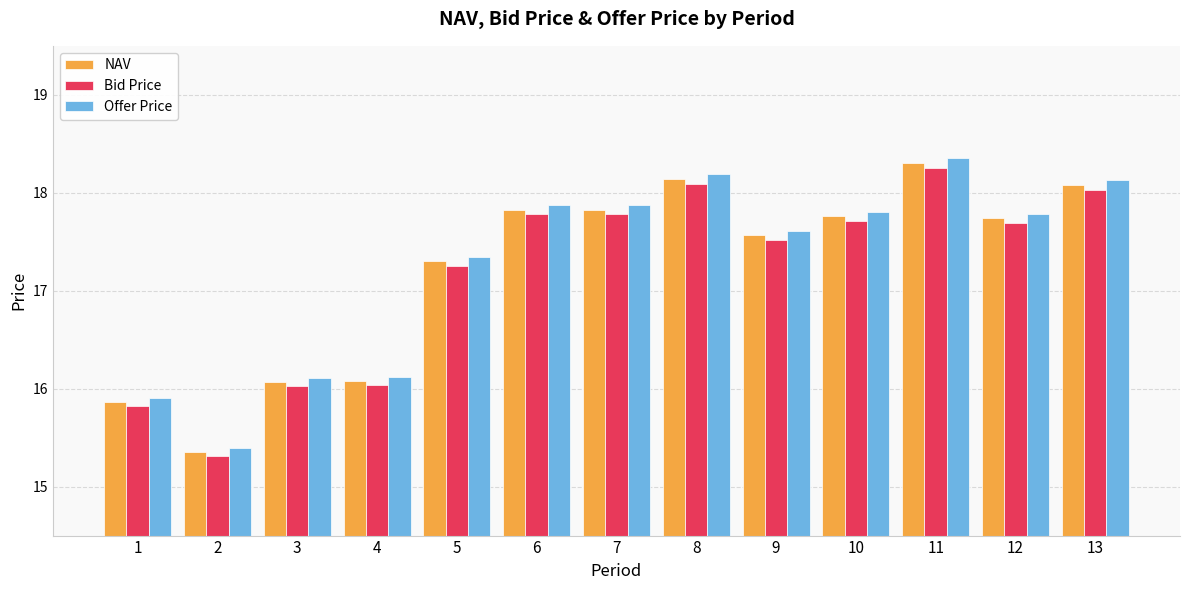

What is the average value of the Offer Price series?

17.3